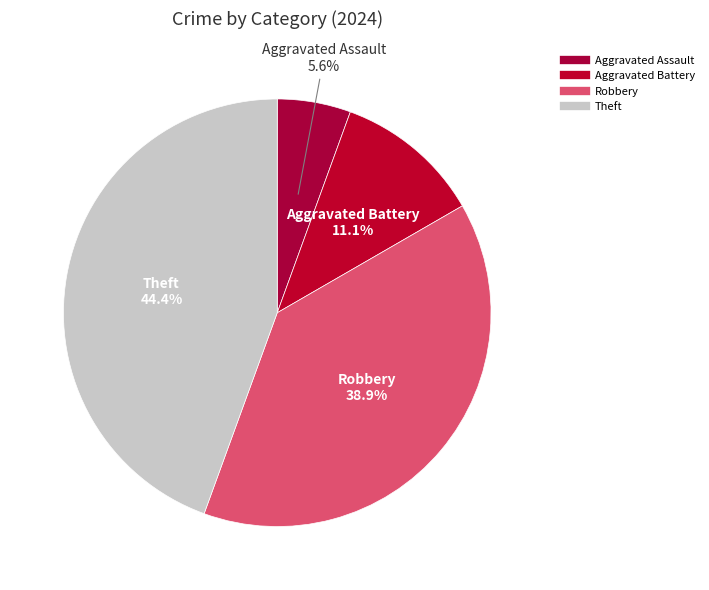

To the nearest percent, what portion does Aggravated Battery represent?

11%